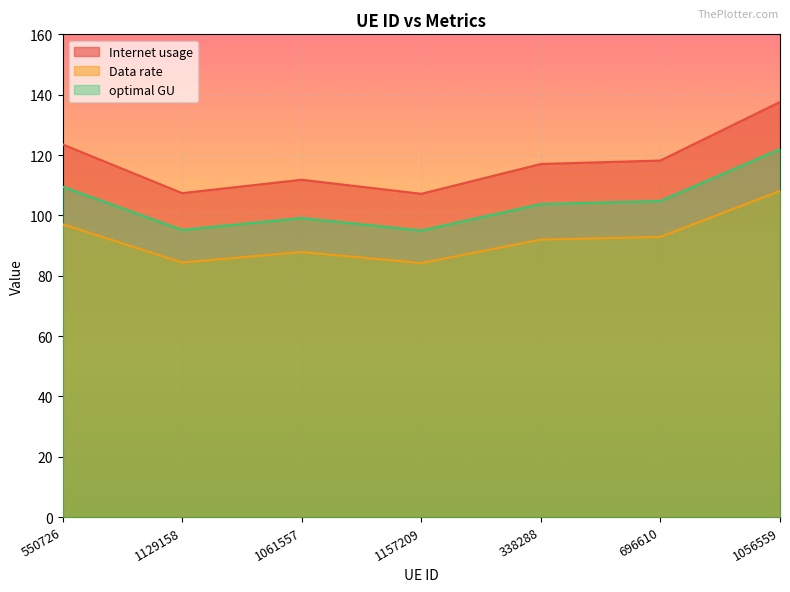

True or false: optimal GU and Data rate cross at least once.

False